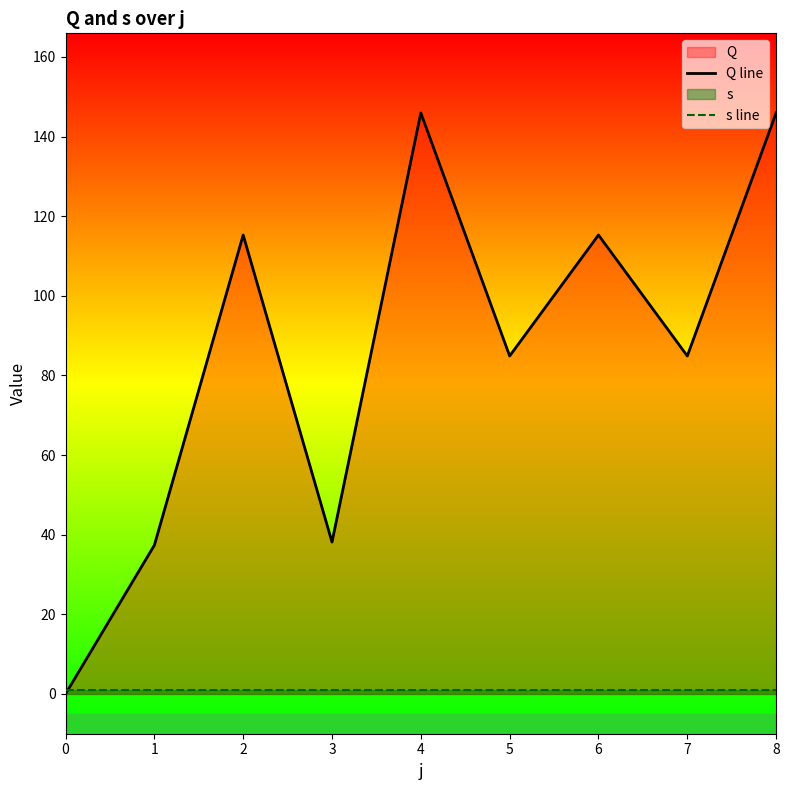

The value of Q line at 1 is 37.3. True or false?

True